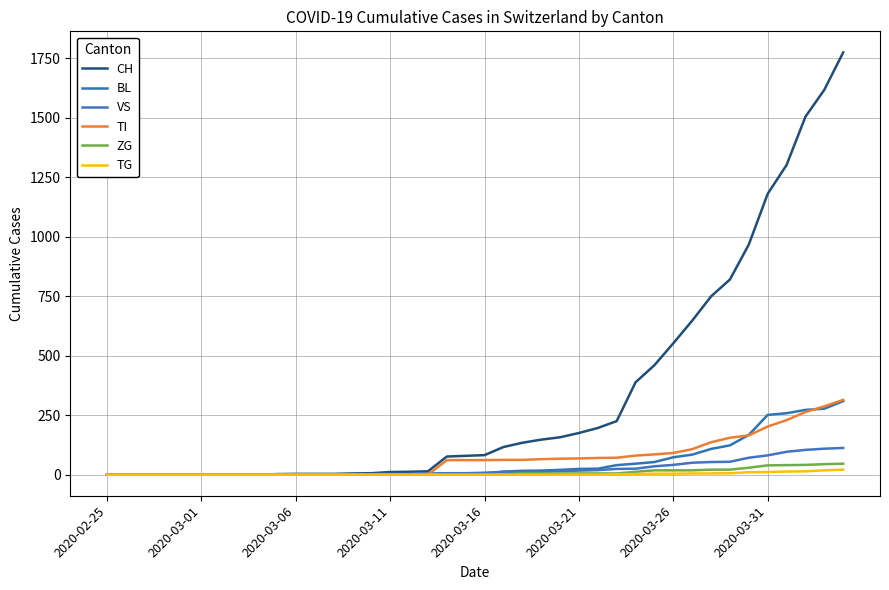

Is this an area chart (filled region under the line)?

No